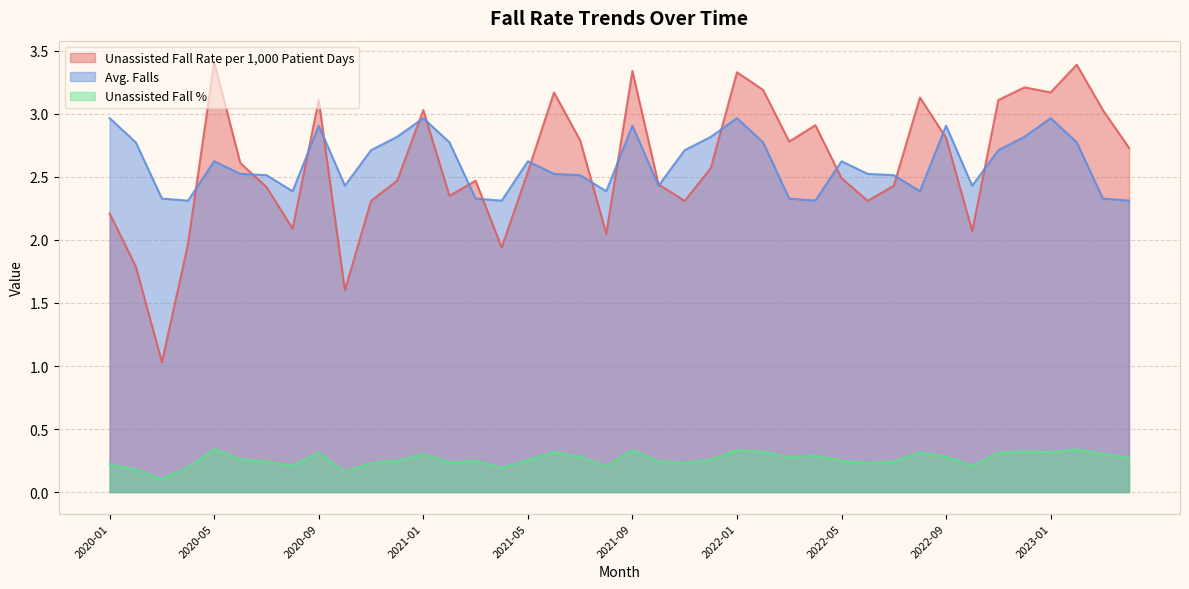

Which series has the largest range (max minus min)?

Unassisted Fall Rate per 1,000 Patient Days